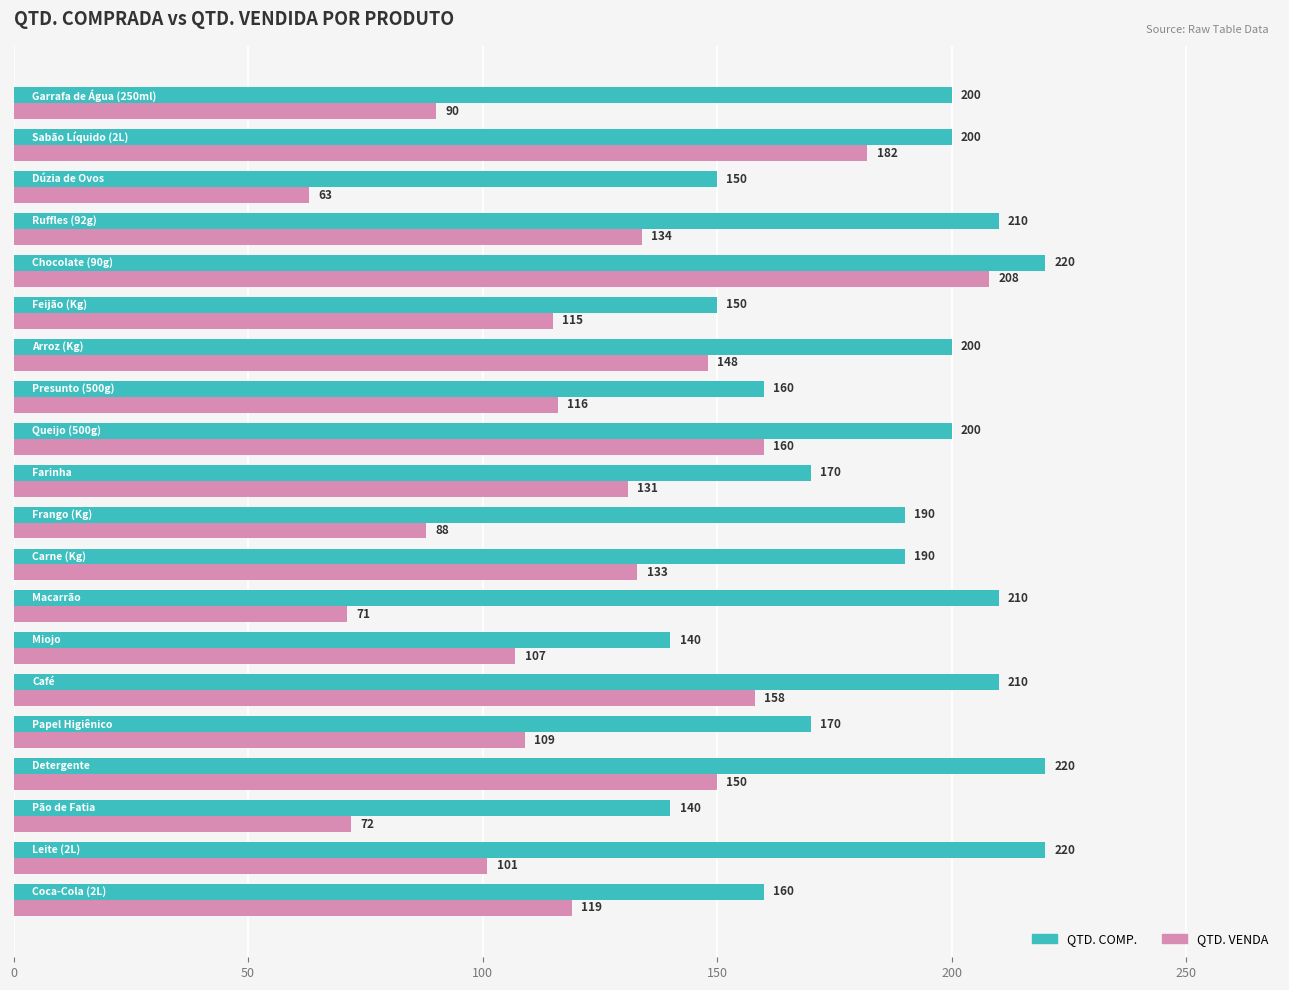

Which series has the largest total across all categories?

QTD. COMP.